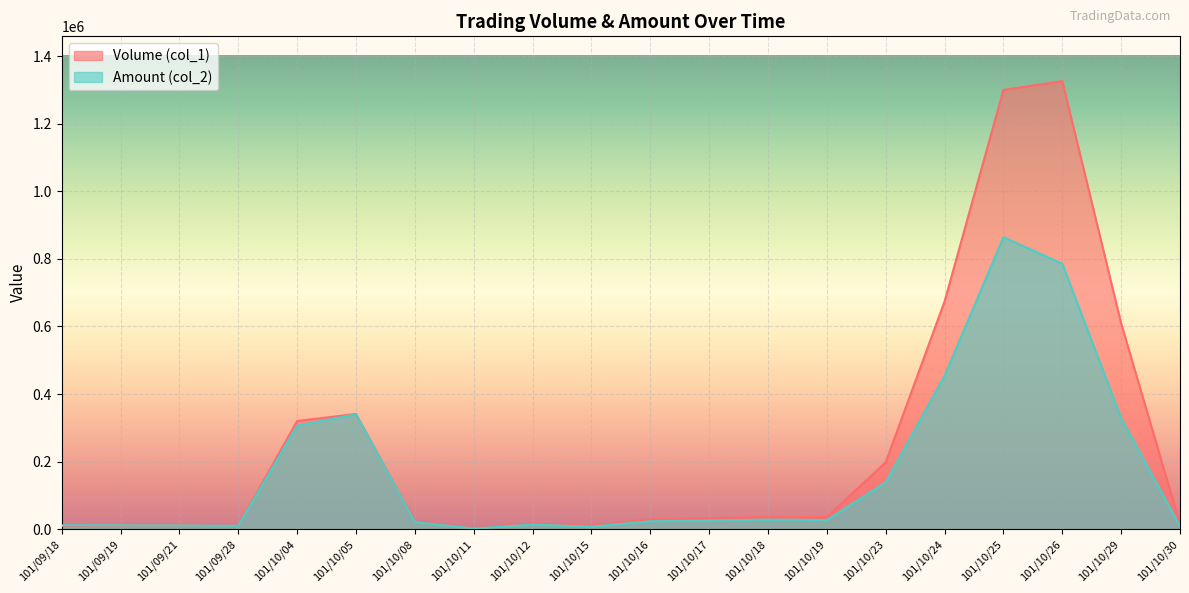

The value of Volume (col_1) at 101/10/26 is 1326000. True or false?

True